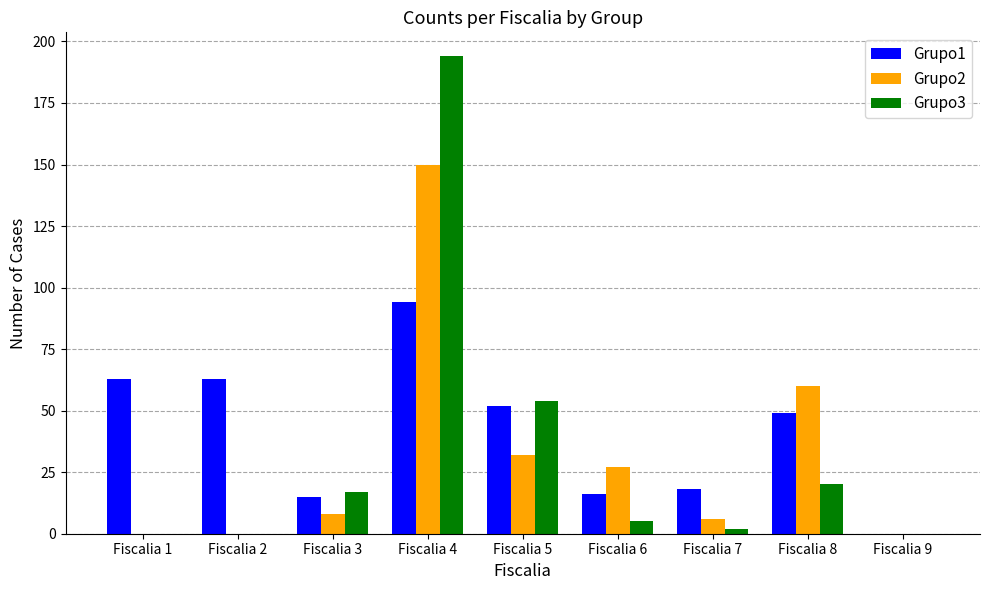

Is it true that Grupo3 equals 287 at Fiscalia 4?

False